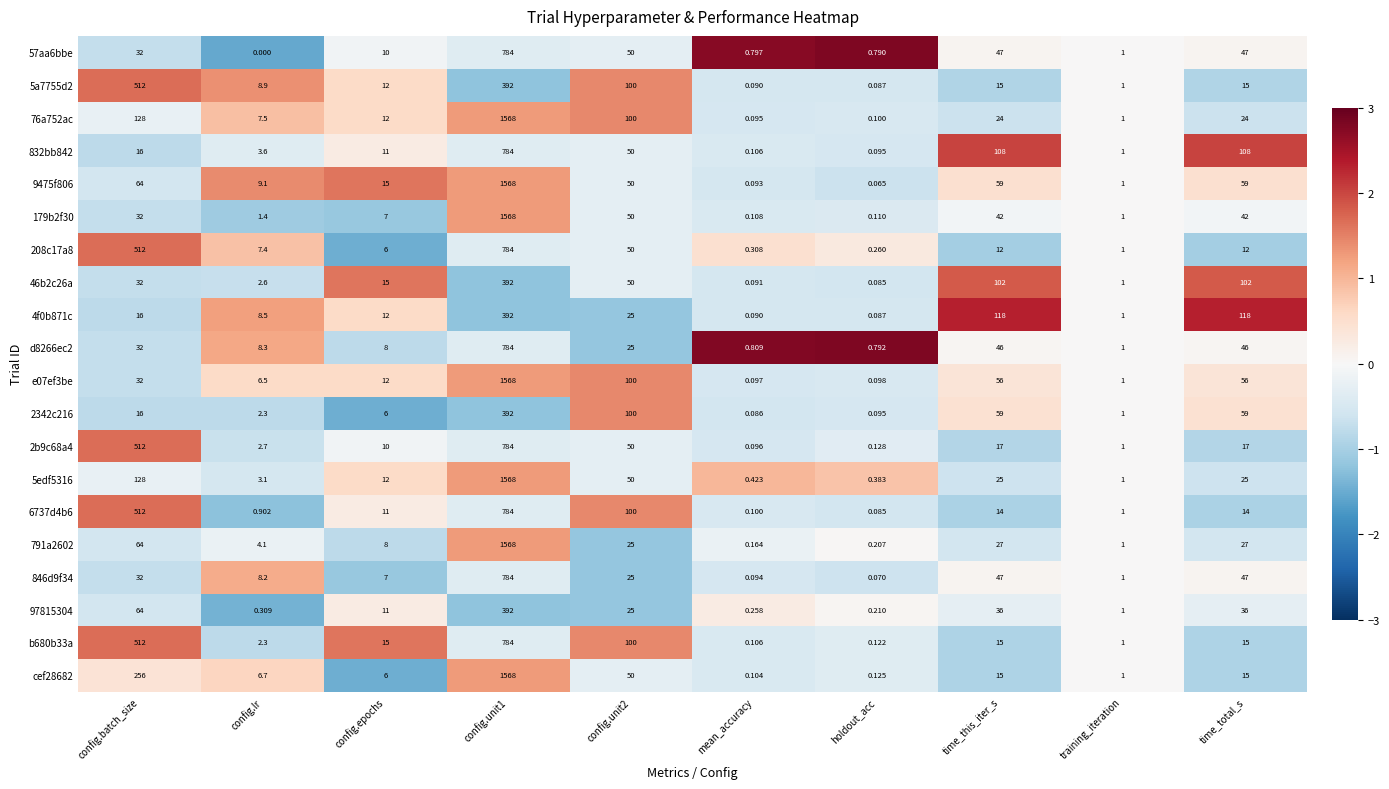

Is the value of b680b33a at time_this_iter_s greater than the value of 208c17a8 at config.lr?

Yes